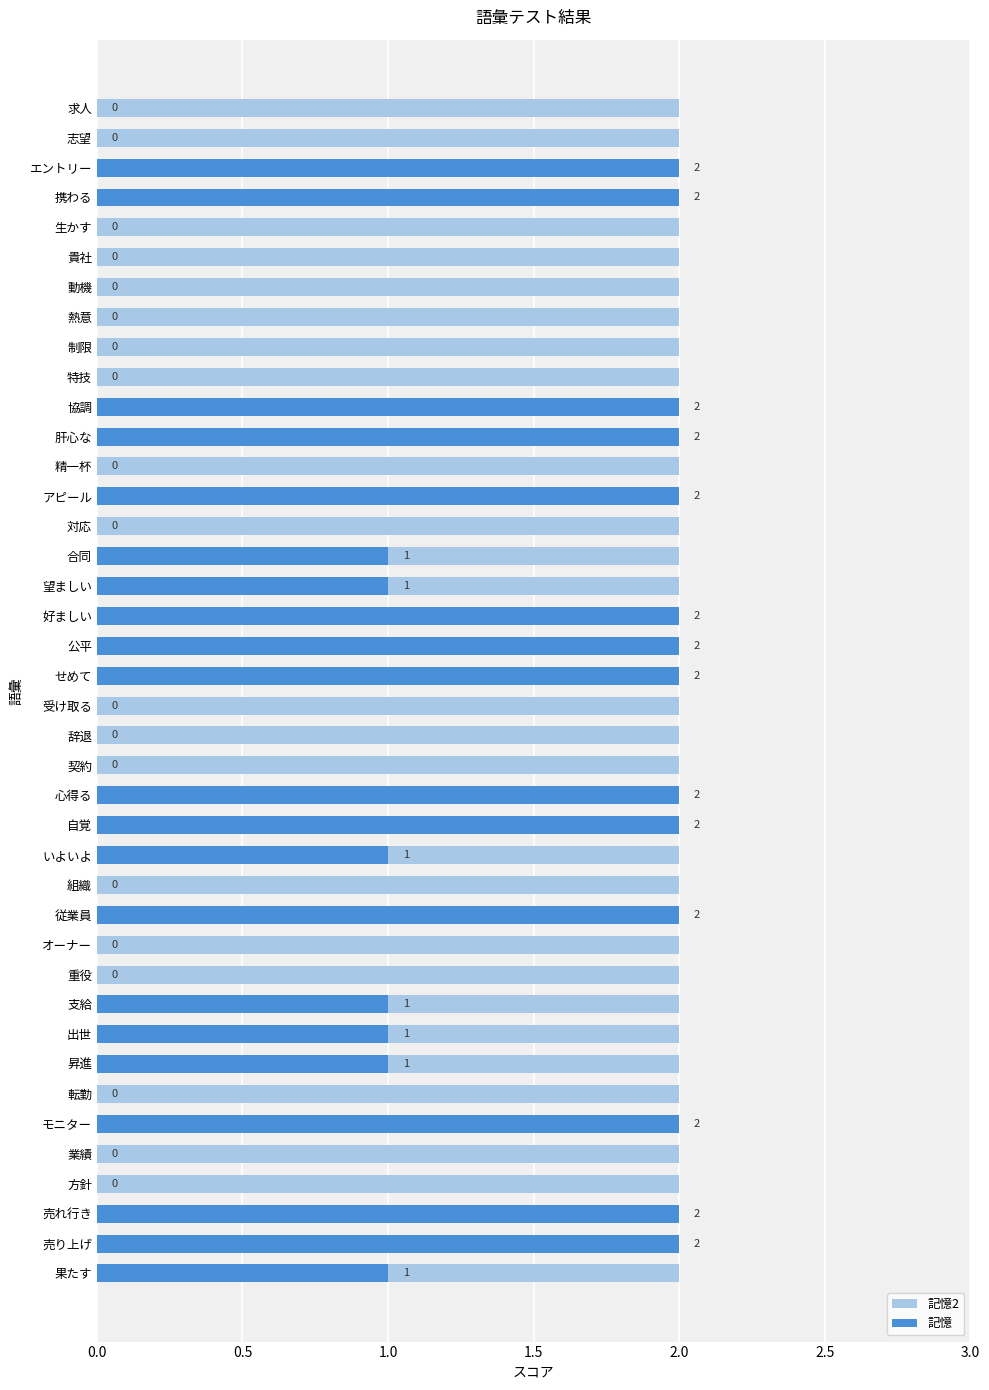

Which series has the largest range (max minus min)?

記憶